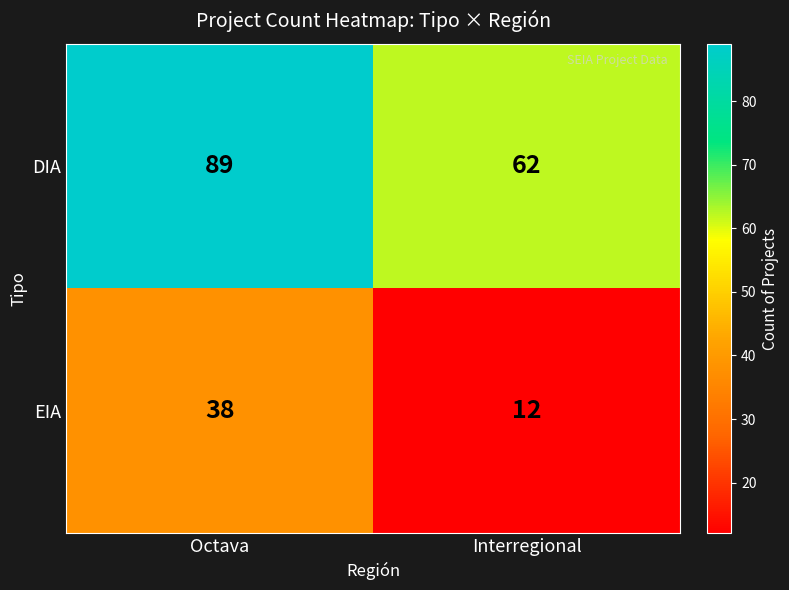

Rank the series by their maximum value, from lowest to highest.

EIA, DIA